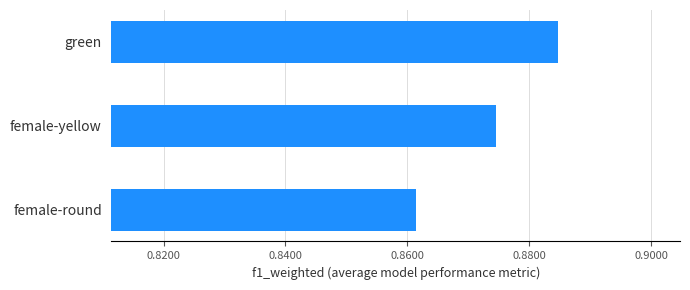

List the labels in order of value, smallest first.

female-round, female-yellow, green